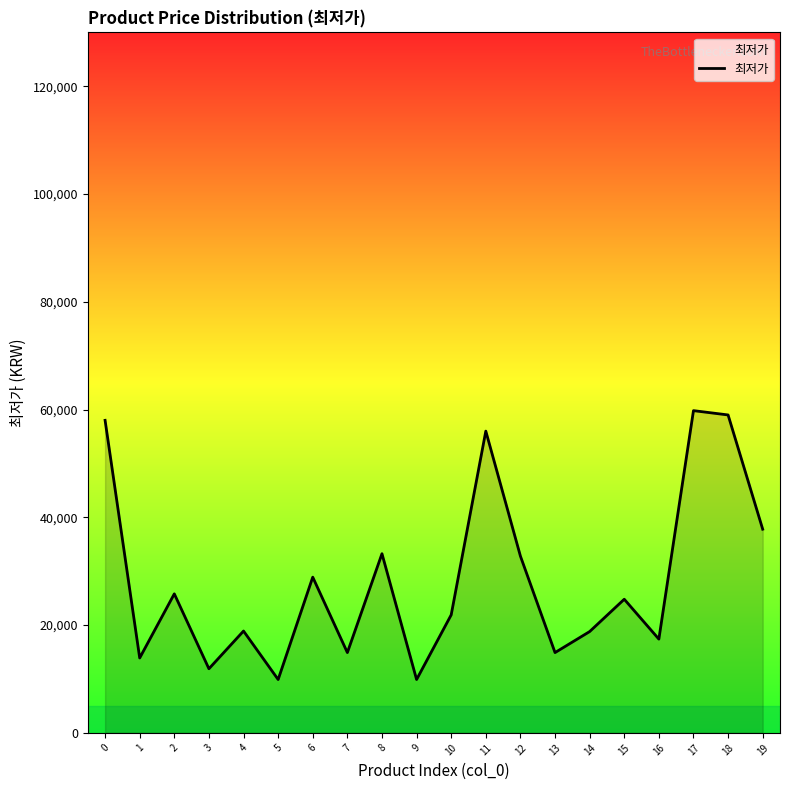

Does the chart display data point markers on the line(s)?

No